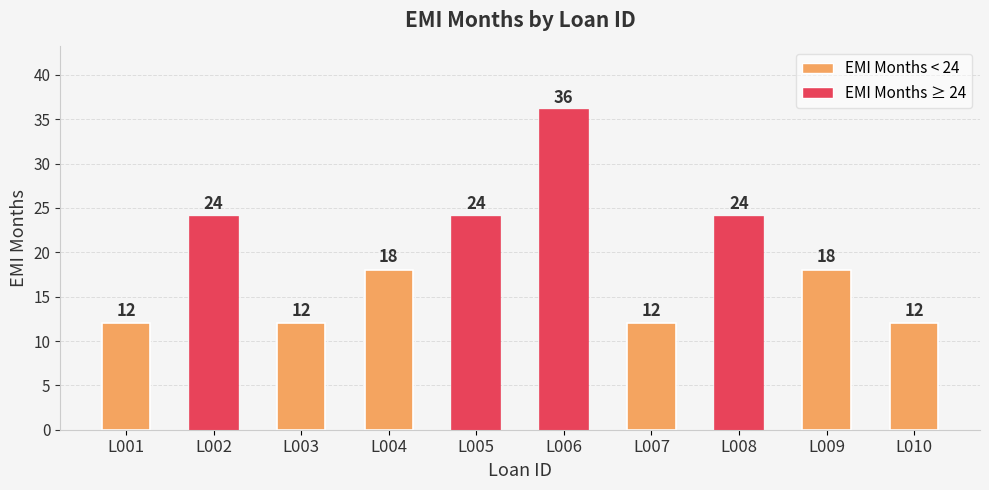

Reading left to right, what are all the values shown in this chart?

L001=12	L002=24	L003=12	L004=18	L005=24	L006=36	L007=12	L008=24	L009=18	L010=12